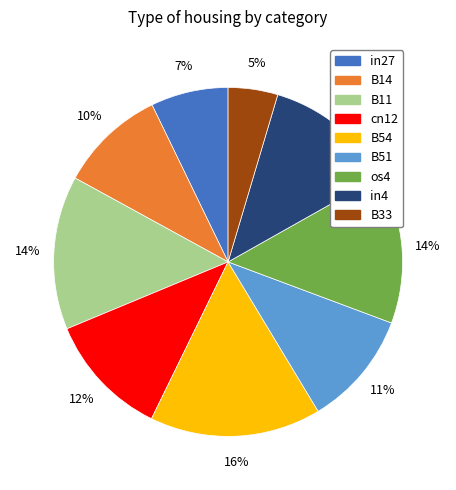

To the nearest percent, what is the average slice percentage?

11%